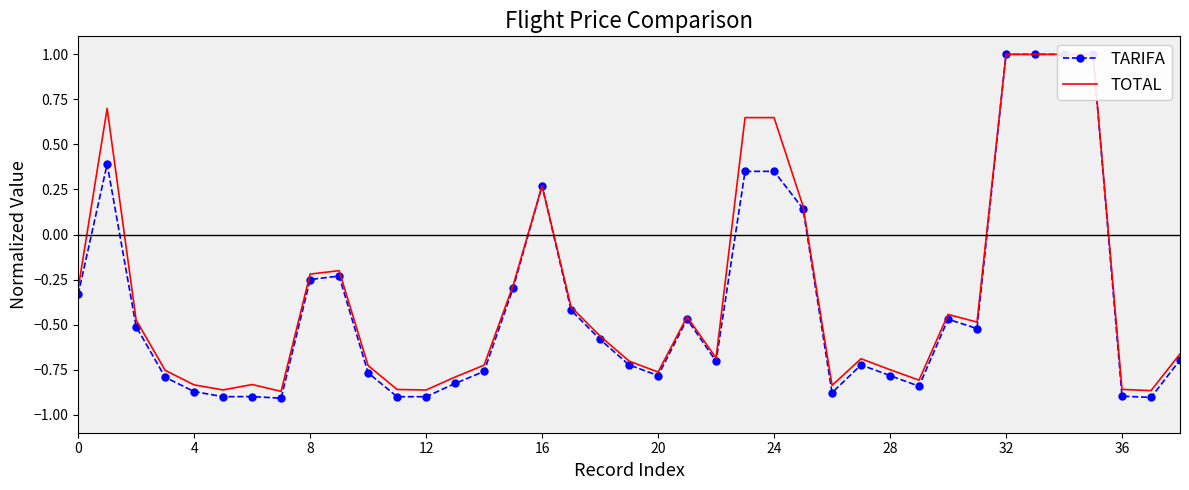

What are all the series names shown in the legend?

TARIFA, TOTAL